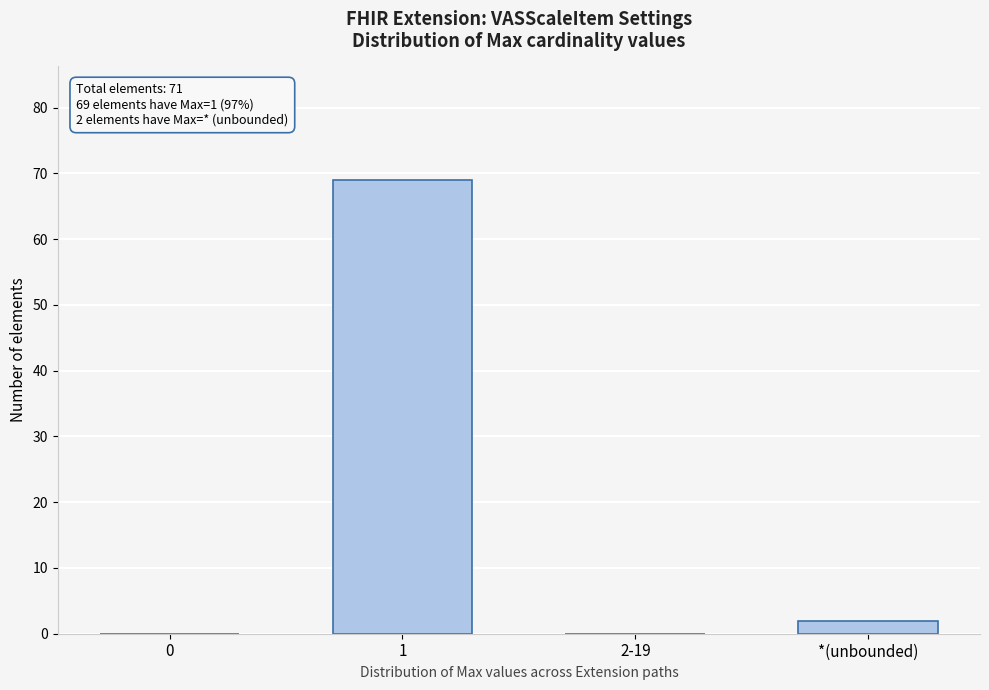

Reading left to right, what are all the values shown in this chart?

0=0	1=69	2-19=0	*(unbounded)=2